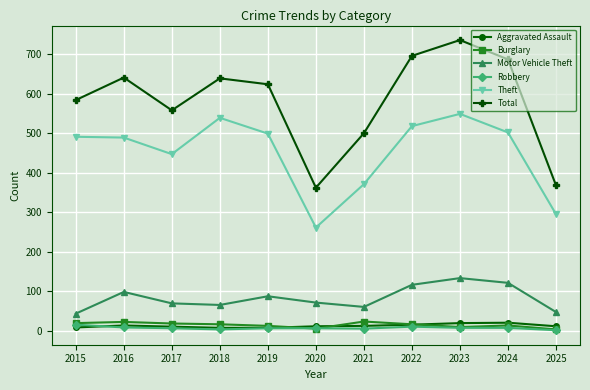

Count the number of data series in this chart.

6